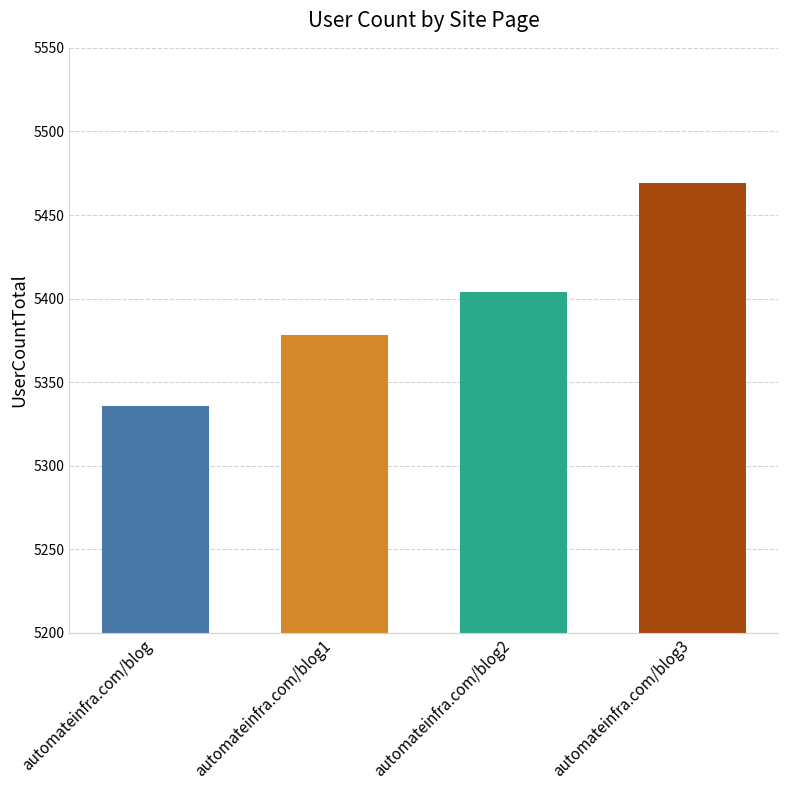

Reading left to right, what are all the values shown in this chart?

5336	5378	5404	5469